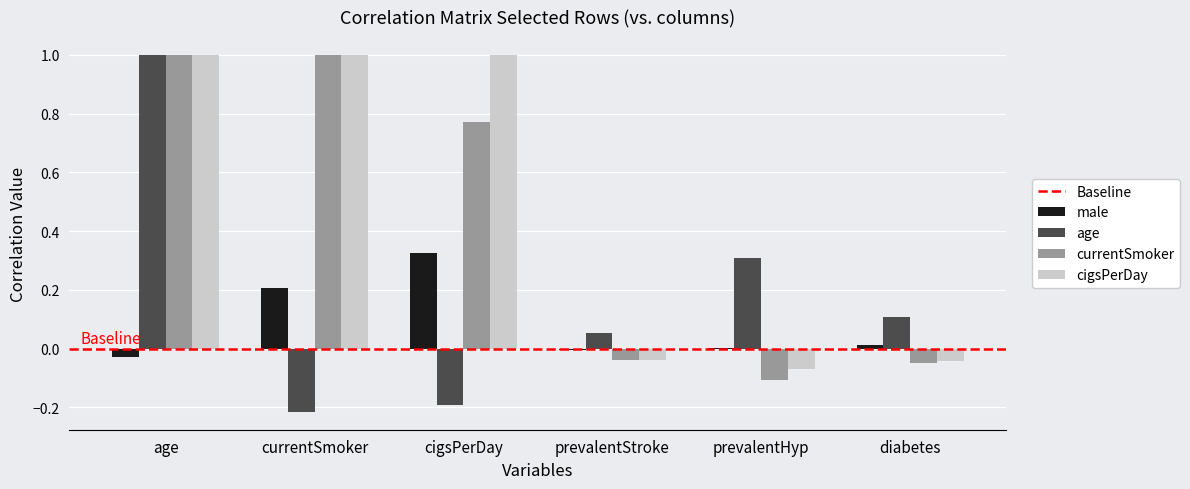

What is the sum of all currentSmoker values?

2.6